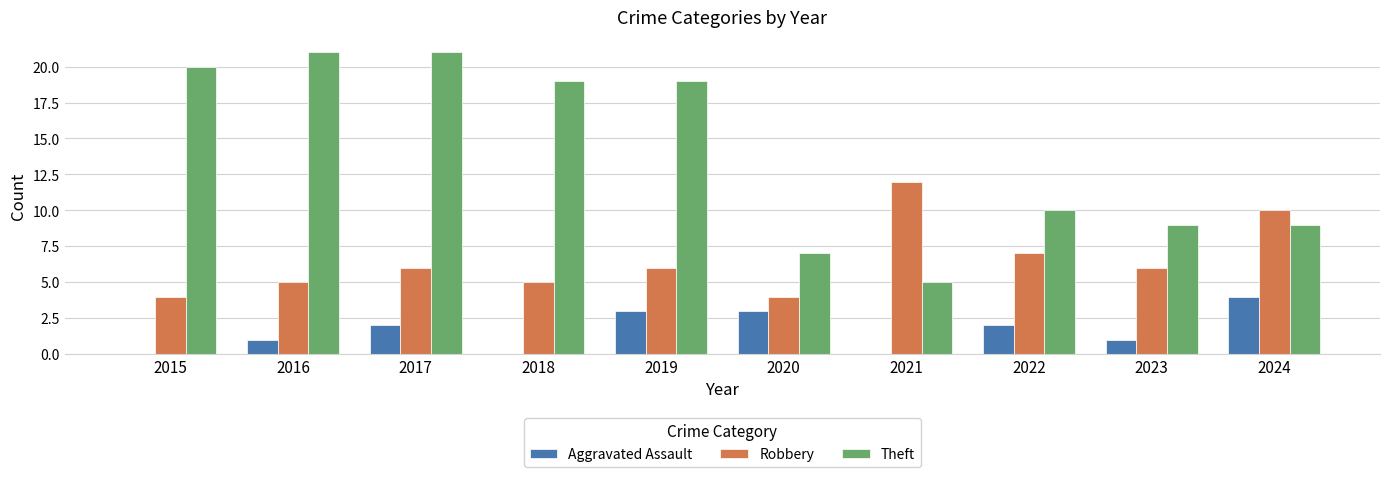

What is the maximum value for Robbery?

12